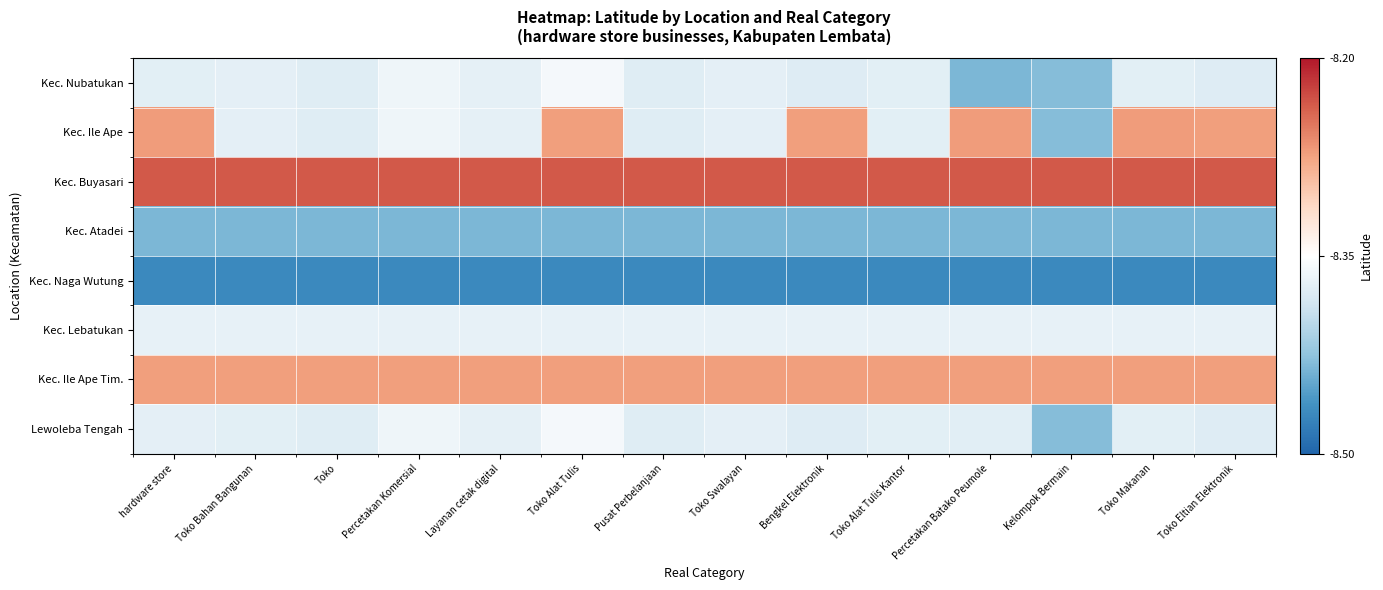

Which category has the lowest value across all series?

hardware store